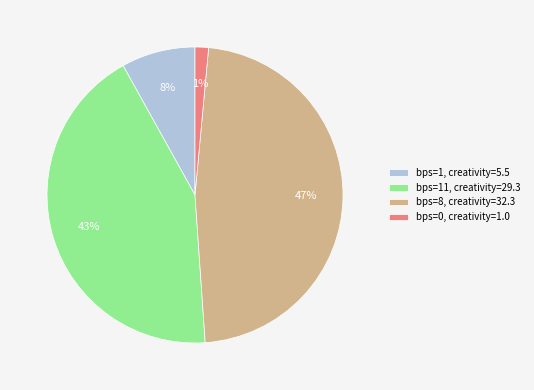

Which slice is the largest?

bps=8, creativity=32.3